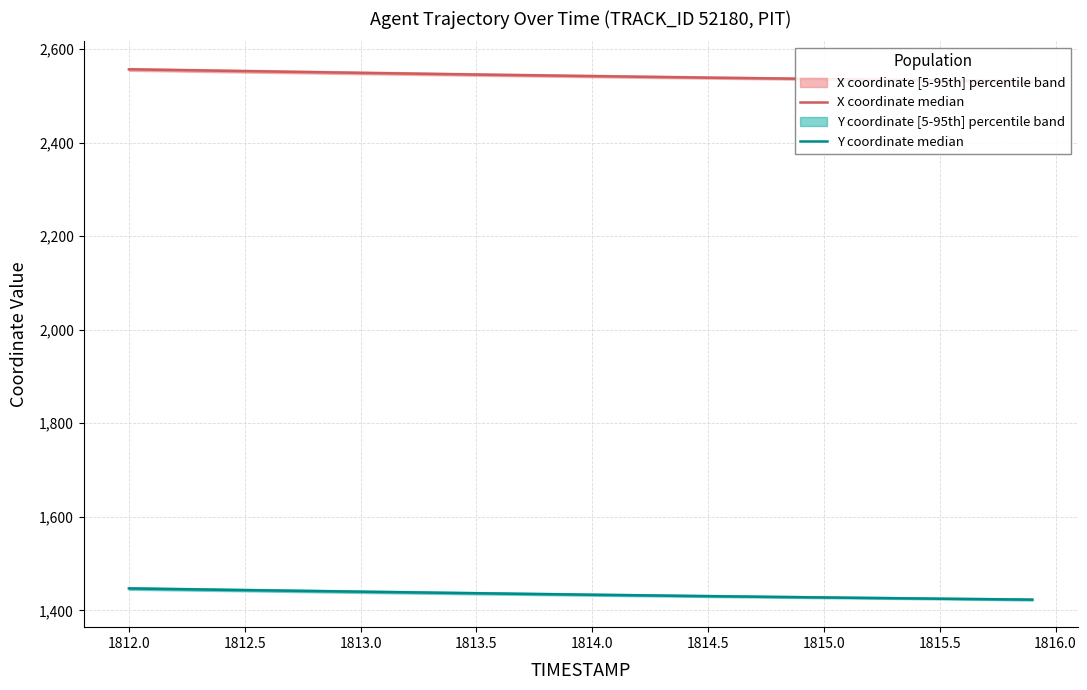

True or false: Y coordinate median has a value of 1422.9 at 1815.5.

True